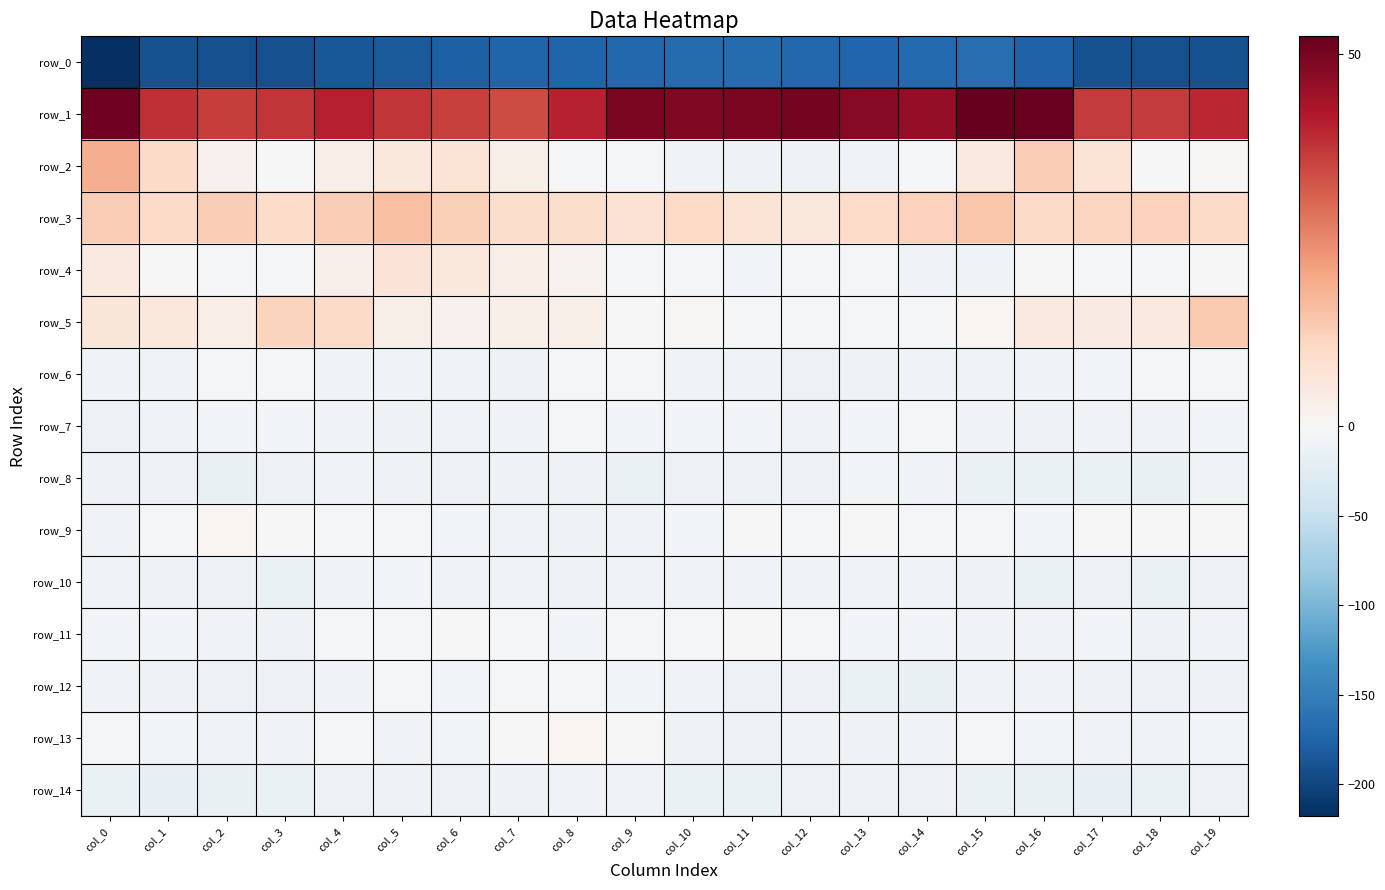

At col_10, list the series in order from smallest to largest.

row_0, row_14, row_8, row_13, row_12, row_2, row_10, row_6, row_9, row_7, row_4, row_11, row_5, row_3, row_1